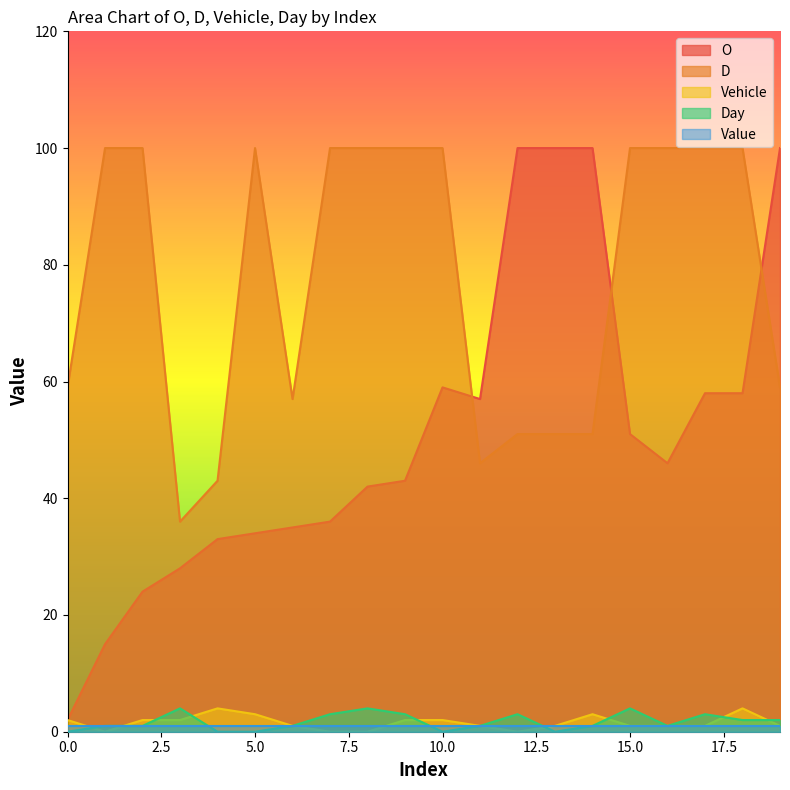

Which series has the largest range (max minus min)?

O